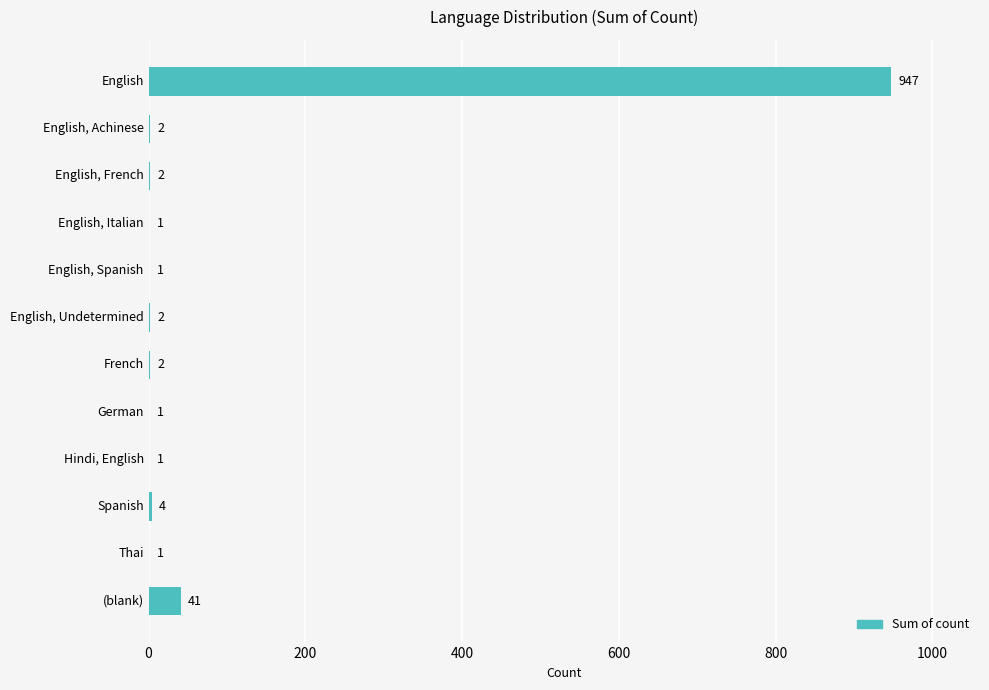

Where is the data nearest to the value 474?

(blank)